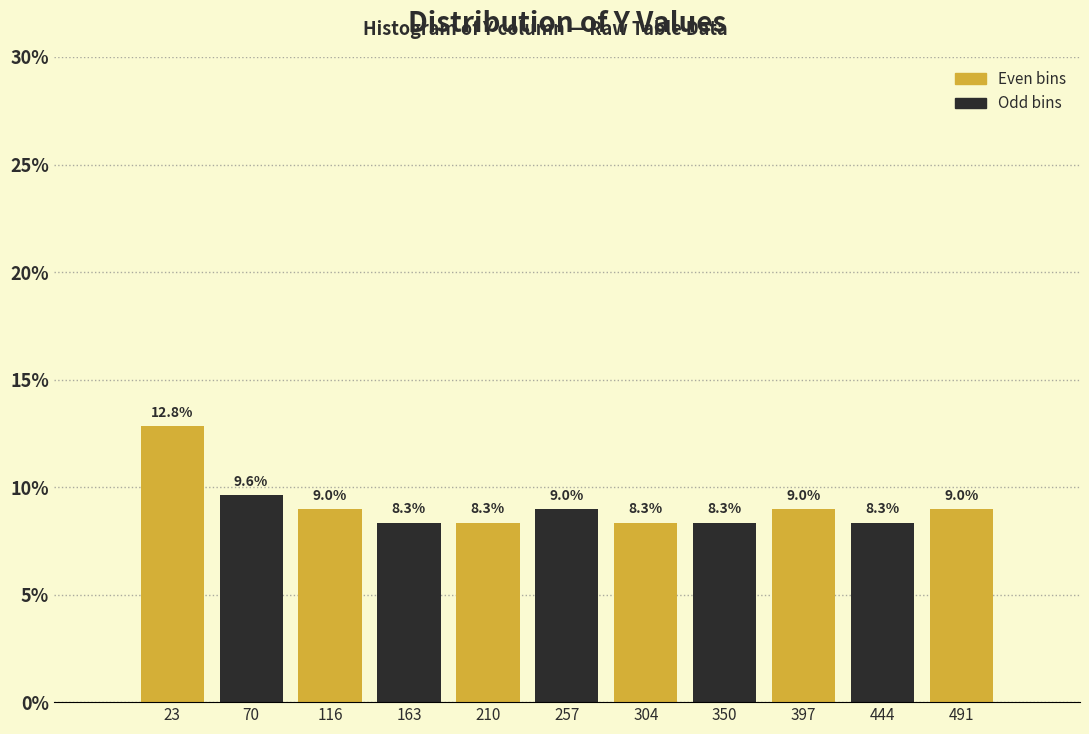

What is the height of the bar covering 185 to 235 on the x-axis? The bar edges are not printed on the chart, so give them approximately, as read against the axis.

8.3